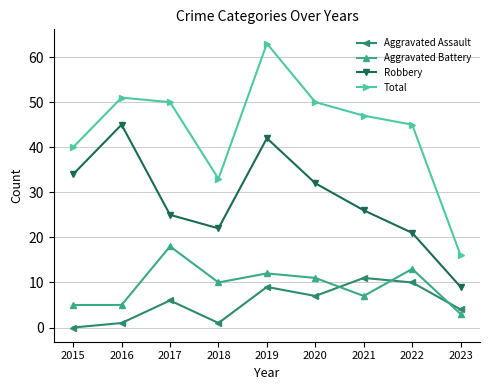

Count the number of data series in this chart.

4